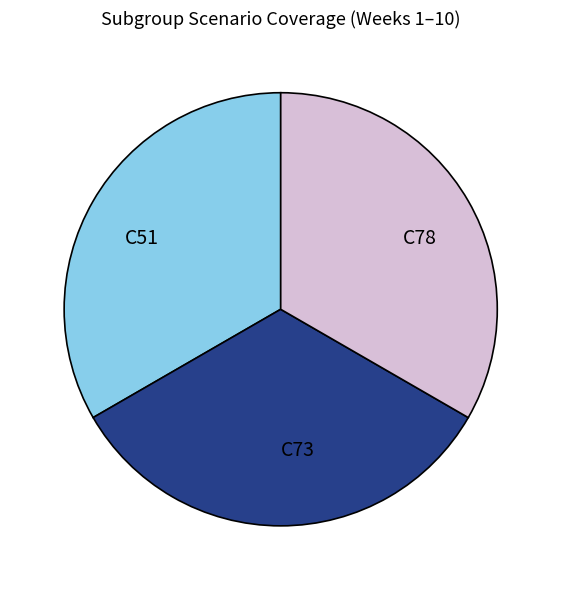

True or false: C51 accounts for 27% of the total.

False